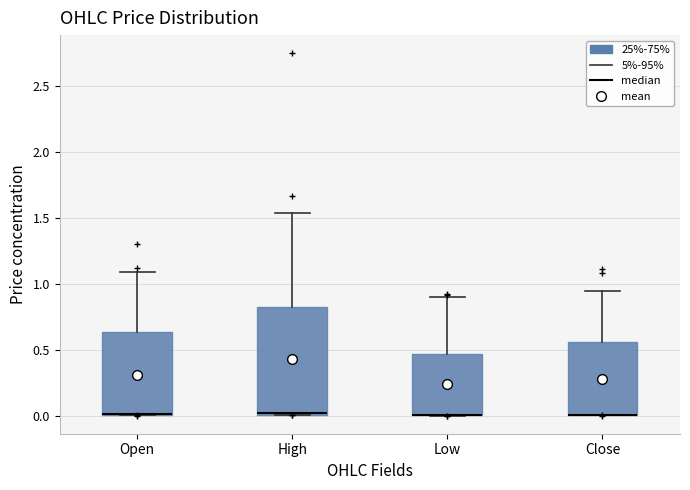

Reading left to right, transcribe this box plot: for each box, give where its median line is, the range the box spans, and where its two whiskers end, as read against the y-axis. The values are not printed on the chart, so give them approximately, as read against the axis.

Open: median 0.00 (drawn on the box's lower edge), box 0.00 to 0.65, whiskers 0.00 to 1.10
High: median 0.00, box 0.00 to 0.85, whiskers 0.00 to 1.55
Low: median 0.00 (drawn on the box's lower edge), box 0.00 to 0.45, whiskers 0.00 to 0.90
Close: median 0.00 (drawn on the box's lower edge), box 0.00 to 0.55, whiskers 0.00 to 0.95